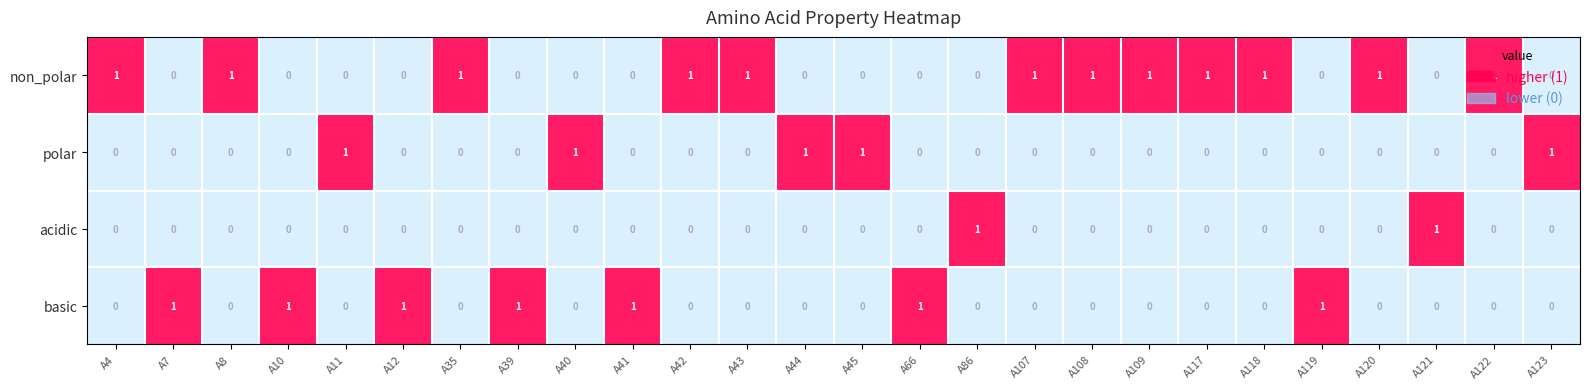

At how many categories does at least one series exceed 0?

26